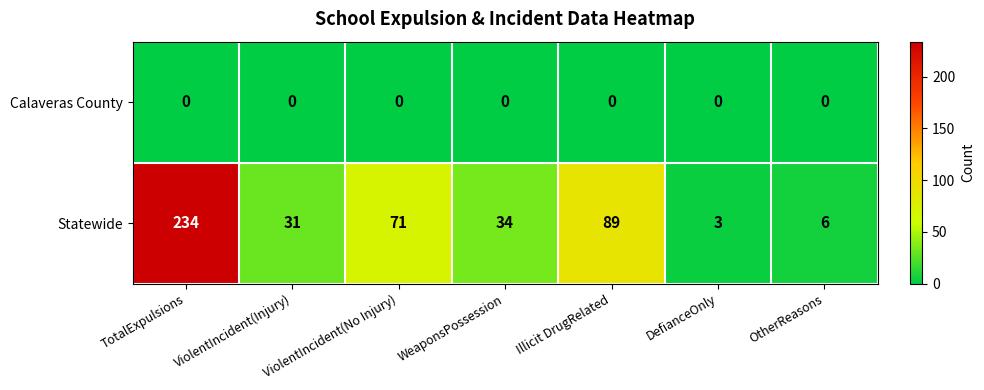

At which label is Statewide closest to 118?

Illicit DrugRelated